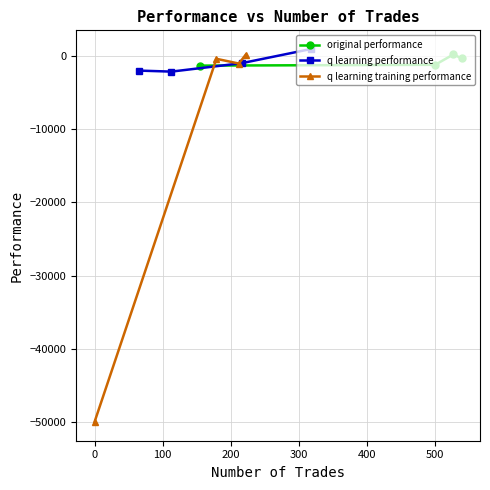

How many data points in original performance are less than -338?

3